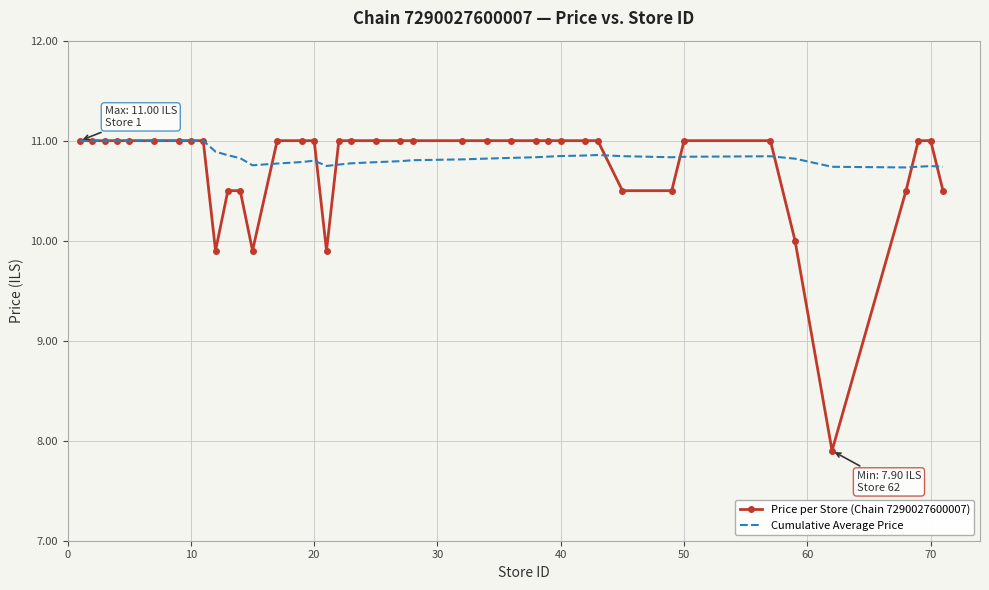

What is the maximum value shown in the chart?

11.0